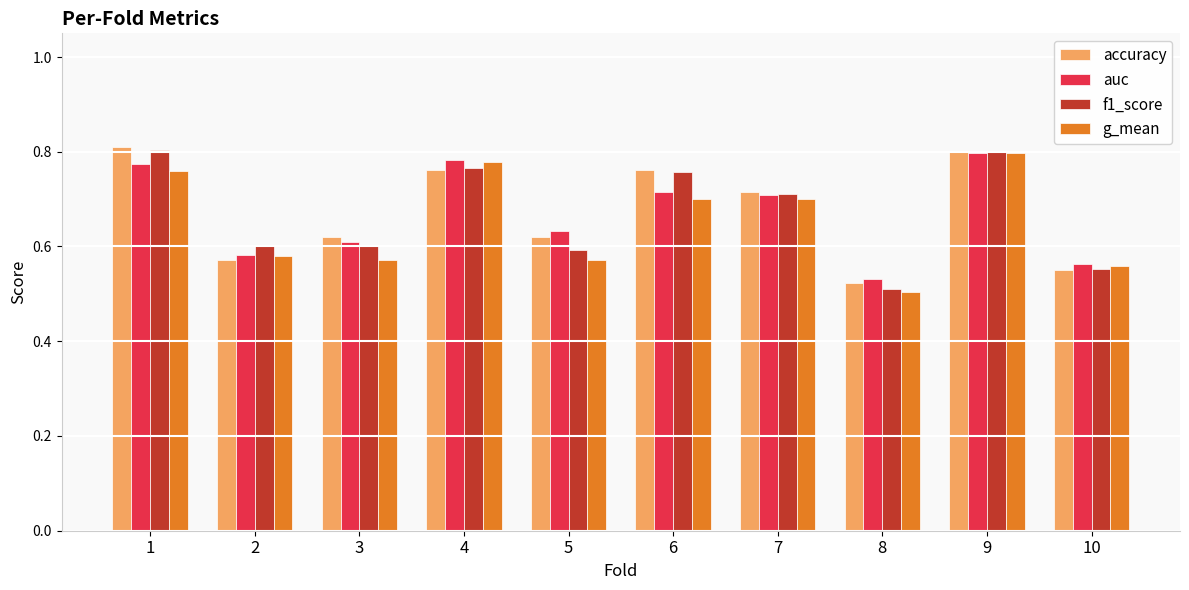

Between 1 and 10, which series saw the biggest shift?

accuracy